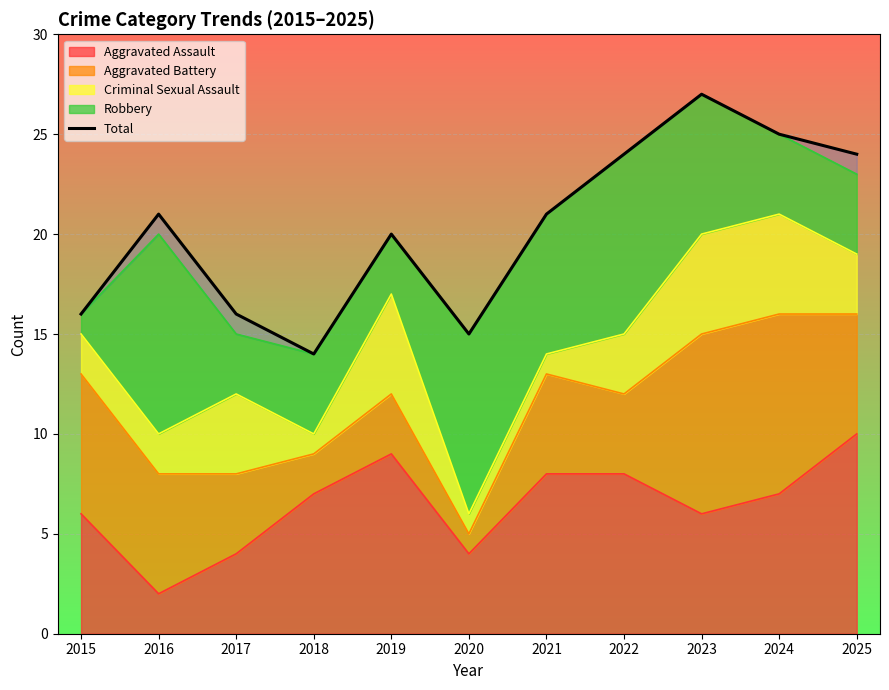

What is the sum of all values?

223